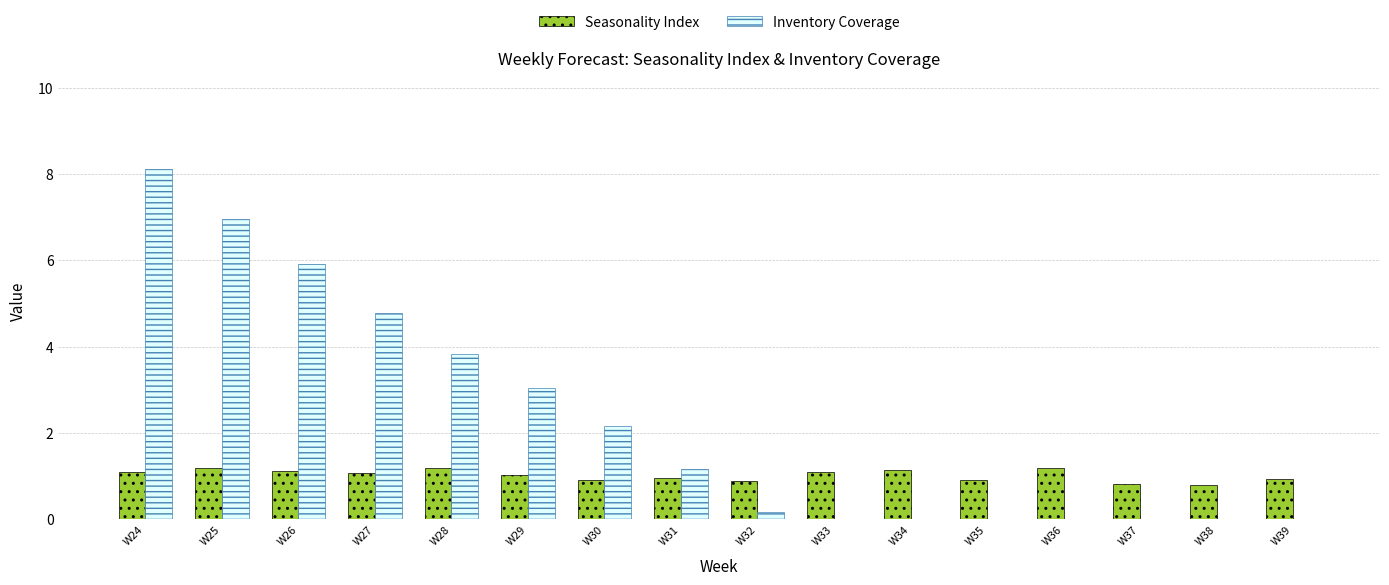

How many groups of bars are there?

16